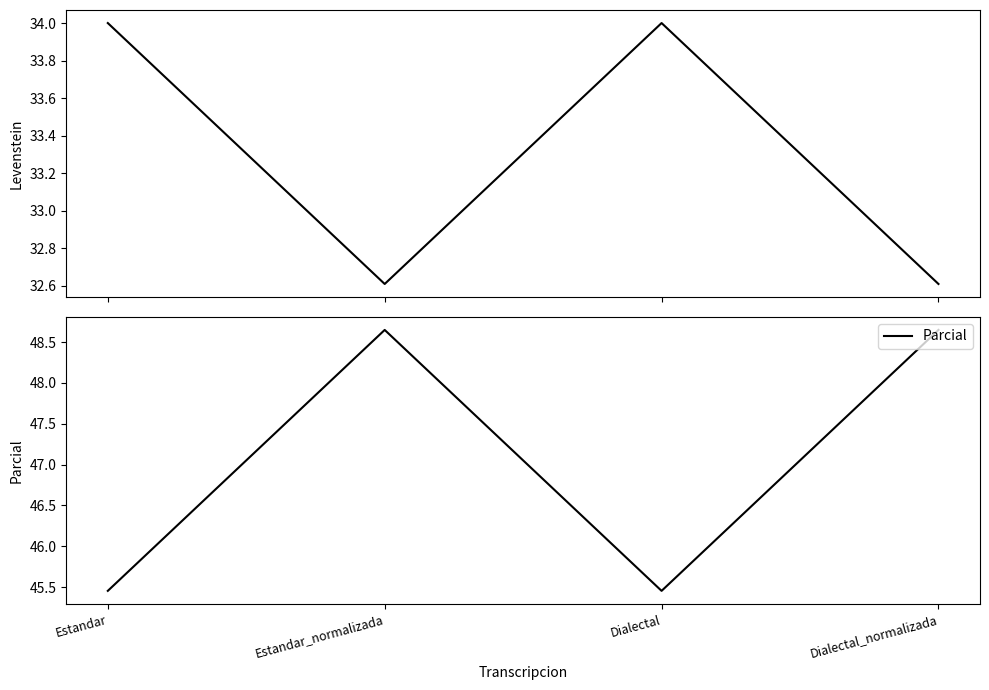

Rank the series by their maximum value, from lowest to highest.

Levenstein, Parcial